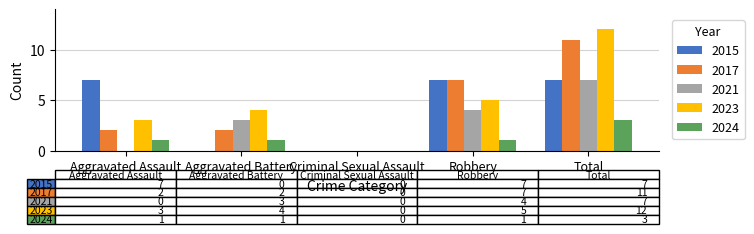

Reading left to right, transcribe all the data shown in this chart.

2015: Aggravated Assault=7	Aggravated Battery=0	Criminal Sexual Assault=0	Robbery=7	Total=7
2017: Aggravated Assault=2	Aggravated Battery=2	Criminal Sexual Assault=0	Robbery=7	Total=11
2021: Aggravated Assault=0	Aggravated Battery=3	Criminal Sexual Assault=0	Robbery=4	Total=7
2023: Aggravated Assault=3	Aggravated Battery=4	Criminal Sexual Assault=0	Robbery=5	Total=12
2024: Aggravated Assault=1	Aggravated Battery=1	Criminal Sexual Assault=0	Robbery=1	Total=3